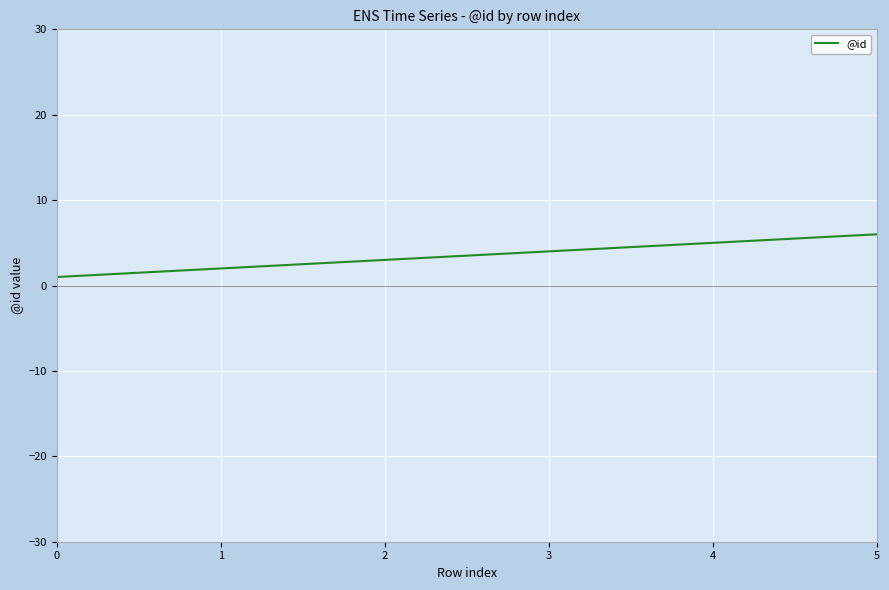

What is the approximate value at 2?

3